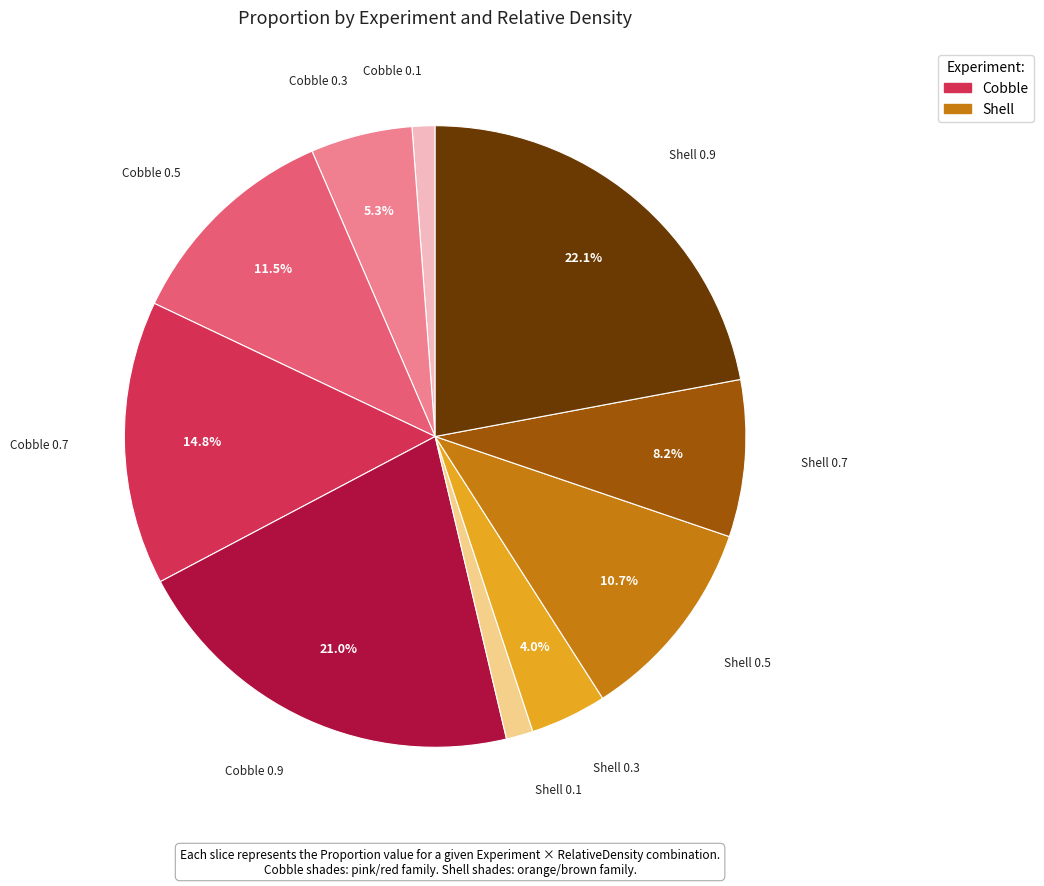

Is there any slice that represents more than half of the pie?

No